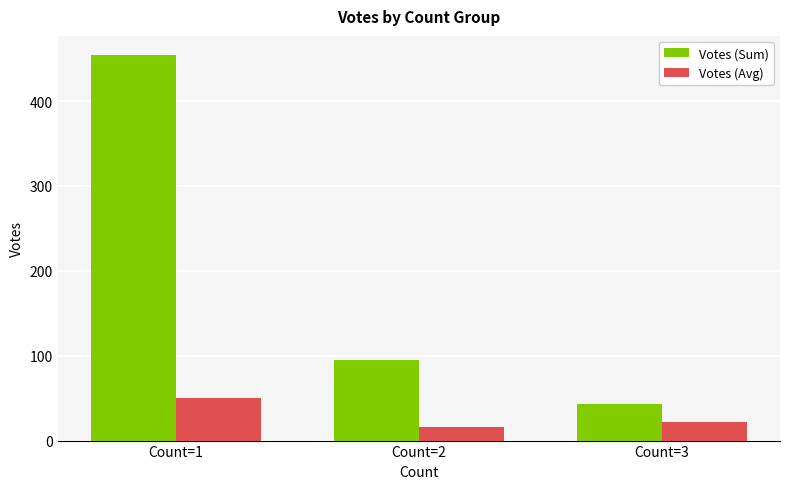

At which category is the sum across all series the highest?

Count=1